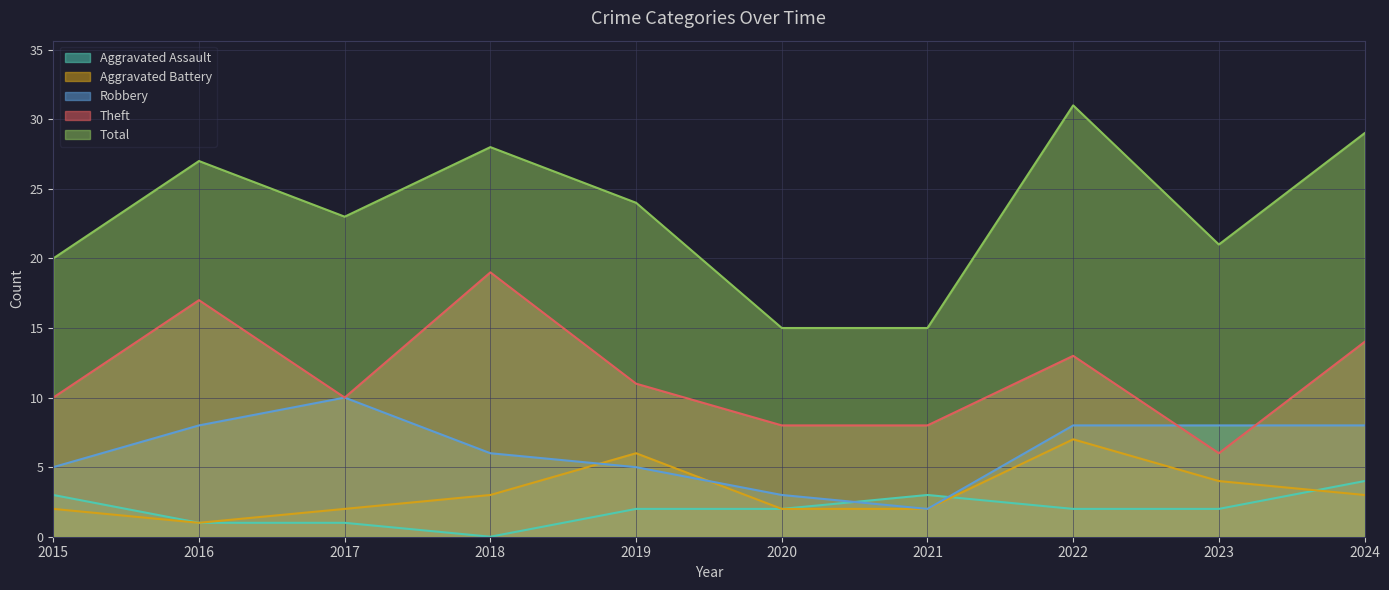

The Aggravated Battery series shows 3 at 2024. True or false?

True